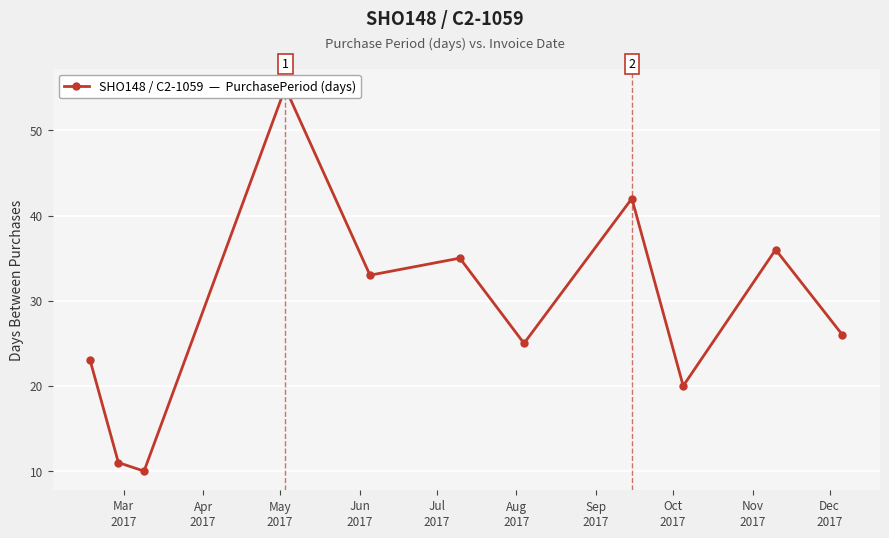

Reading right to left, list all the values displayed in this chart.

26	36	20	42	25	35	33	55	10	11	23